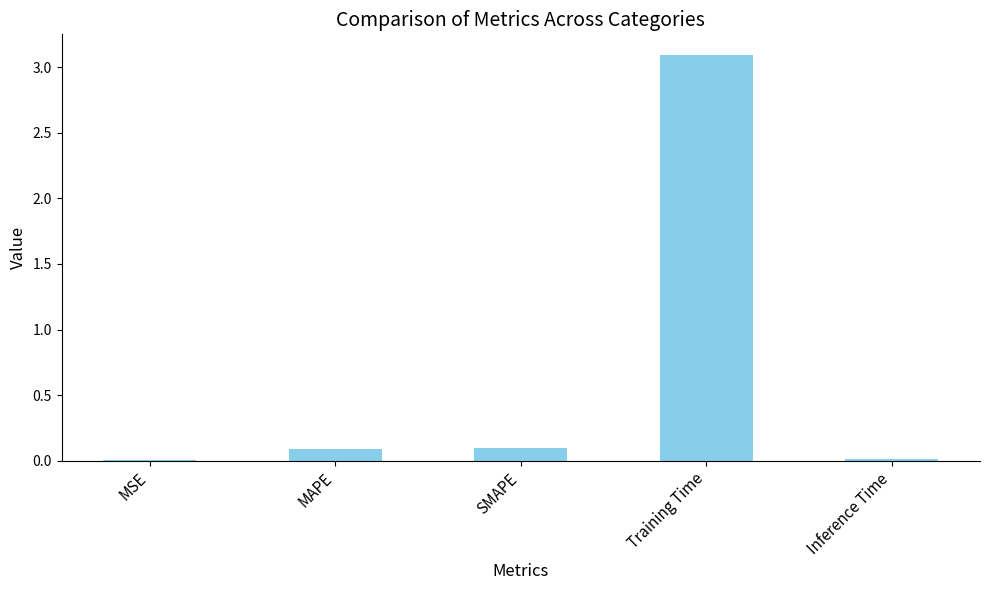

Are the bars grouped side by side (vs. stacked)?

No